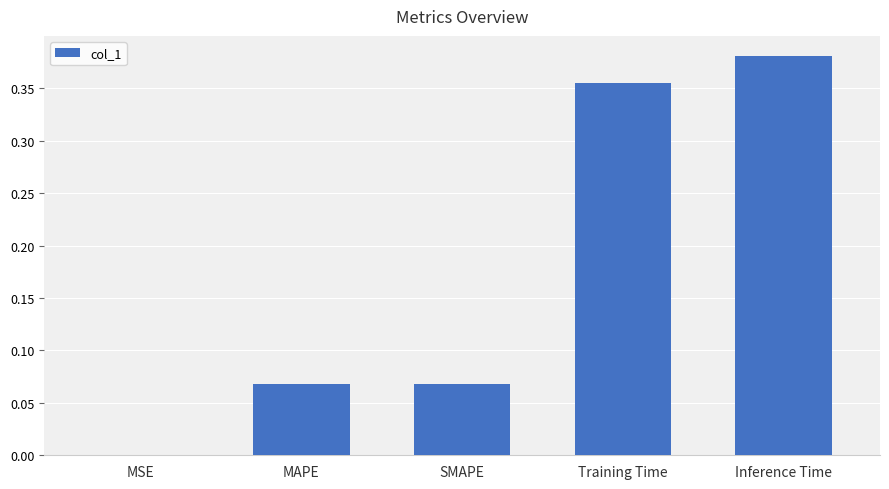

At which label is the value closest to 0?

MSE